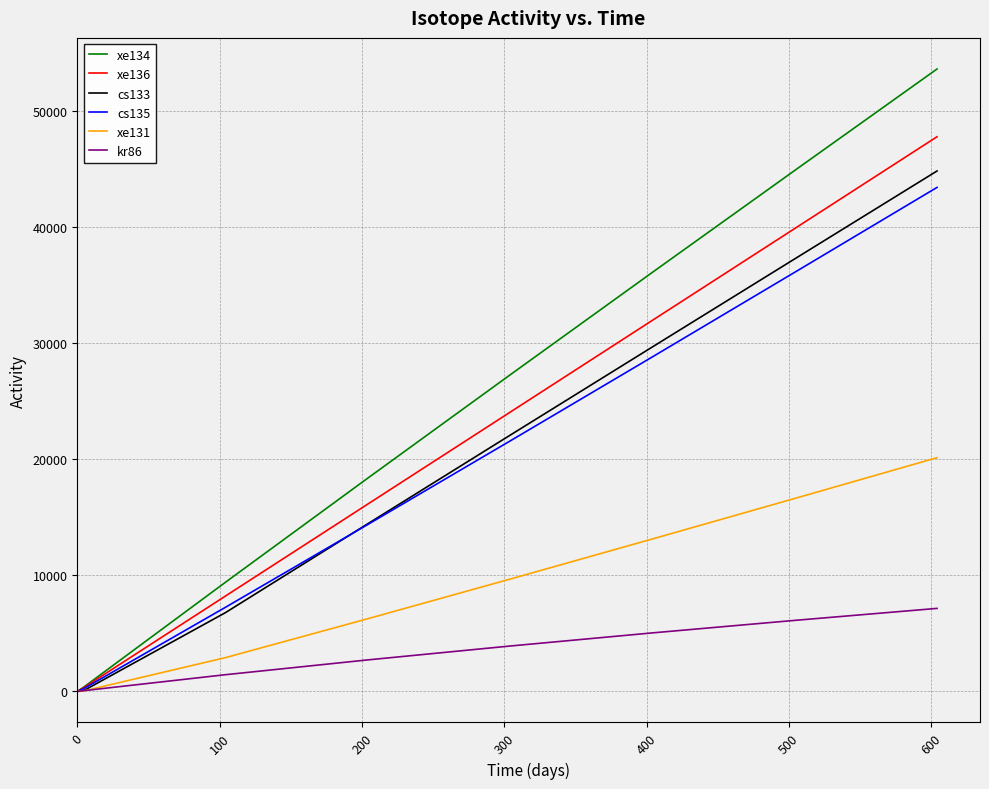

Which series has the largest range (max minus min)?

xe134